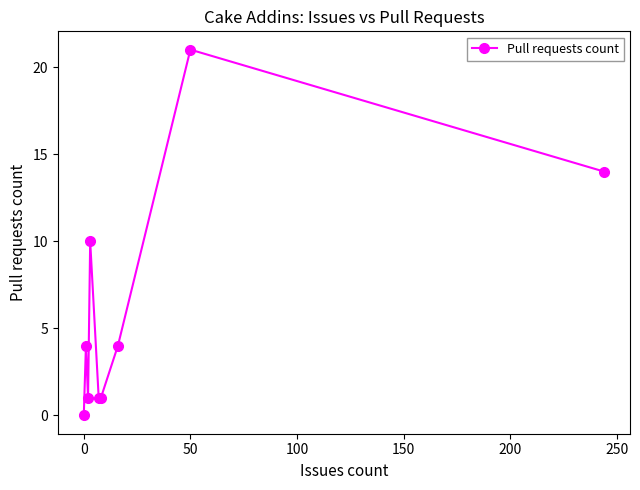

What is the maximum value shown in the chart?

21